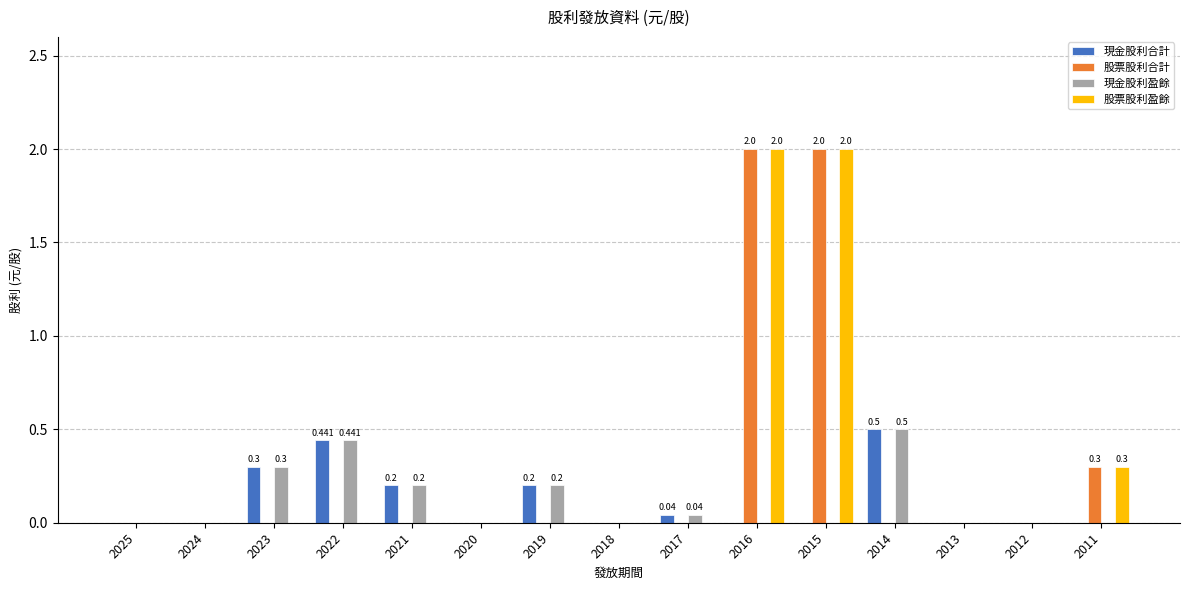

Is the value of 現金股利合計 at 2022 greater than the value of 股票股利合計 at 2023?

Yes